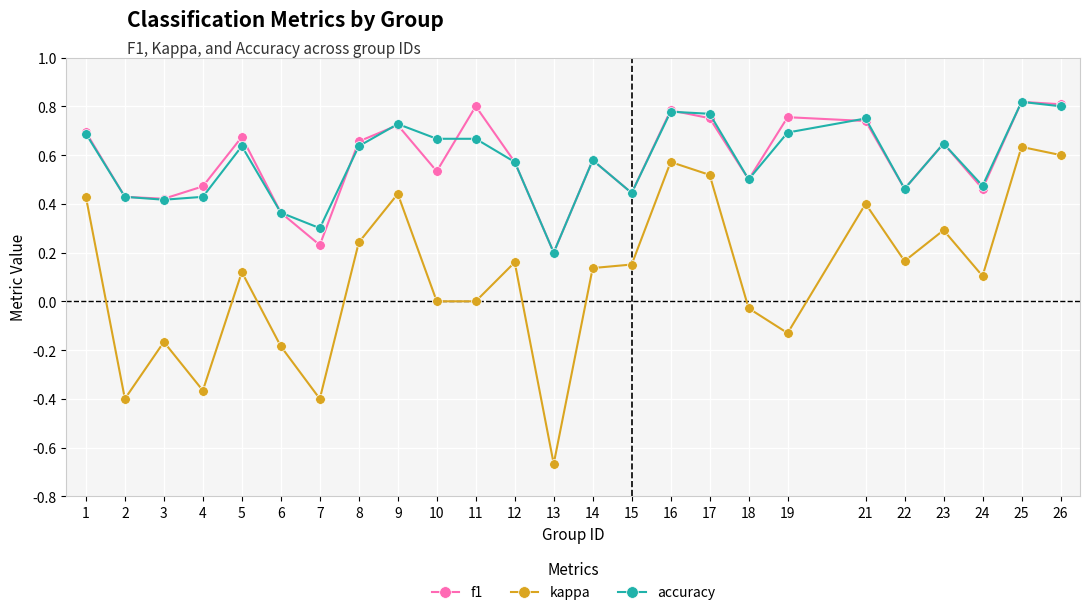

Is it true that accuracy equals 0.8 at 26?

True